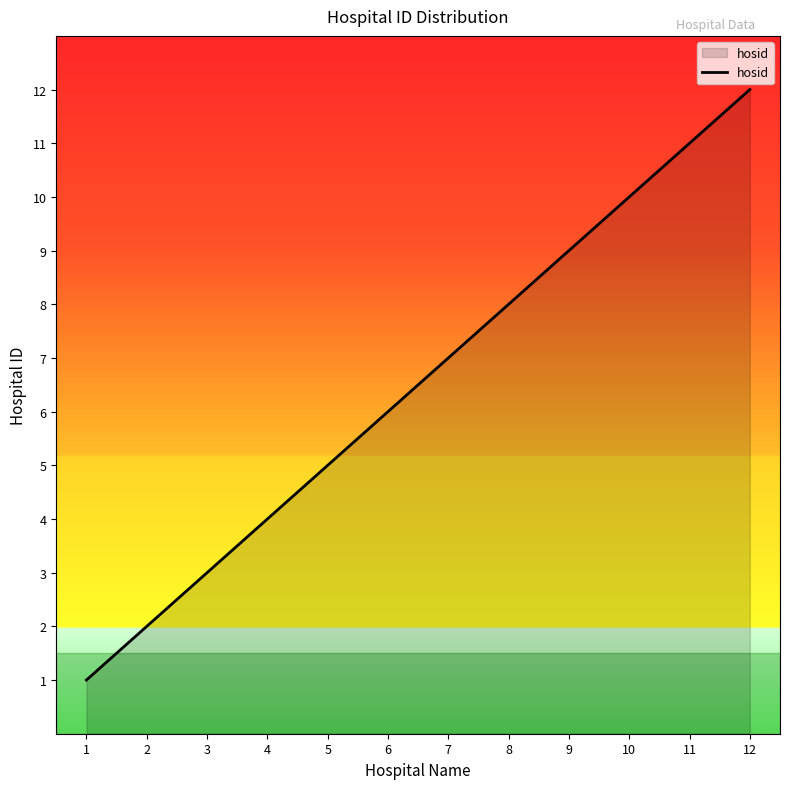

The chart shows a value of 8 at 8. True or false?

True